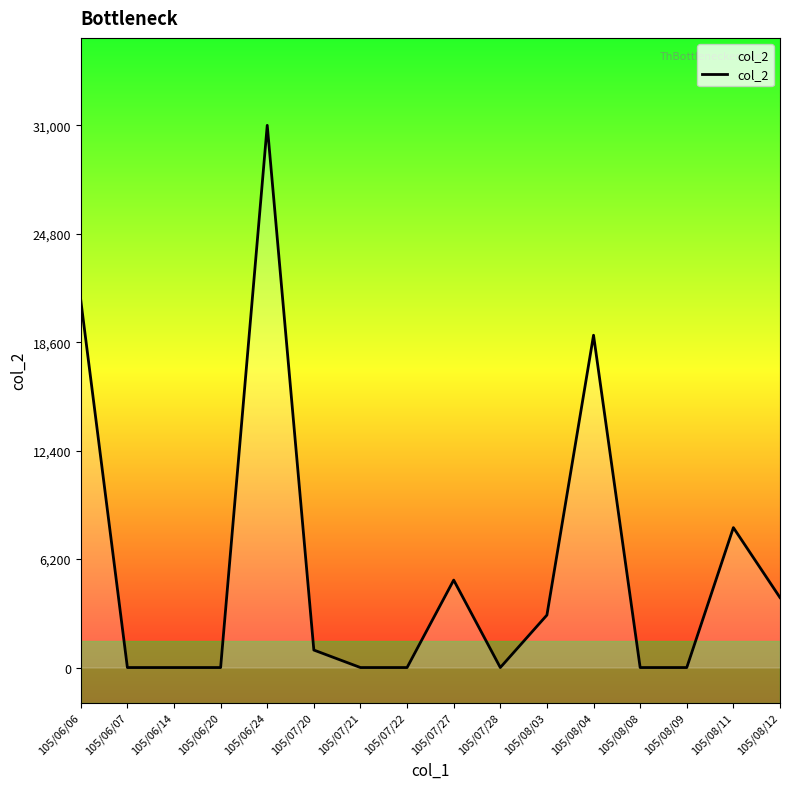

What is the change in value from 105/06/06 to 105/07/27?

-16000